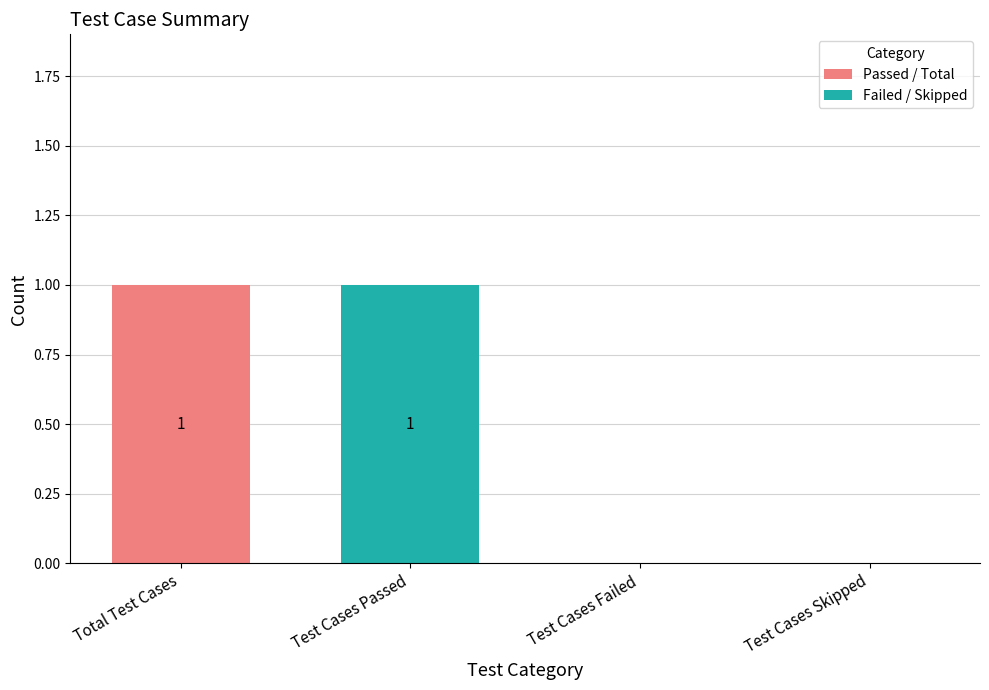

What is the sum of all values?

2